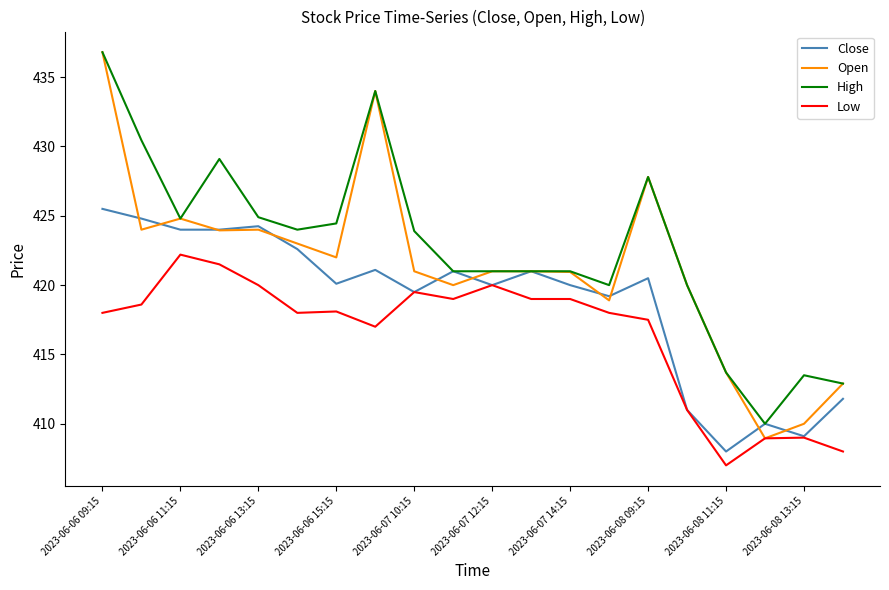

What is the lowest value of the Low series?

407.0